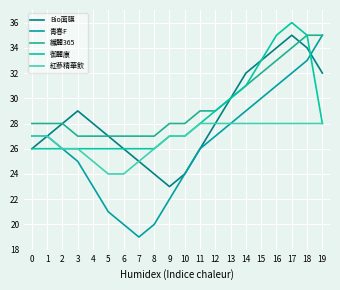

Is this an area chart (filled region under the line)?

No